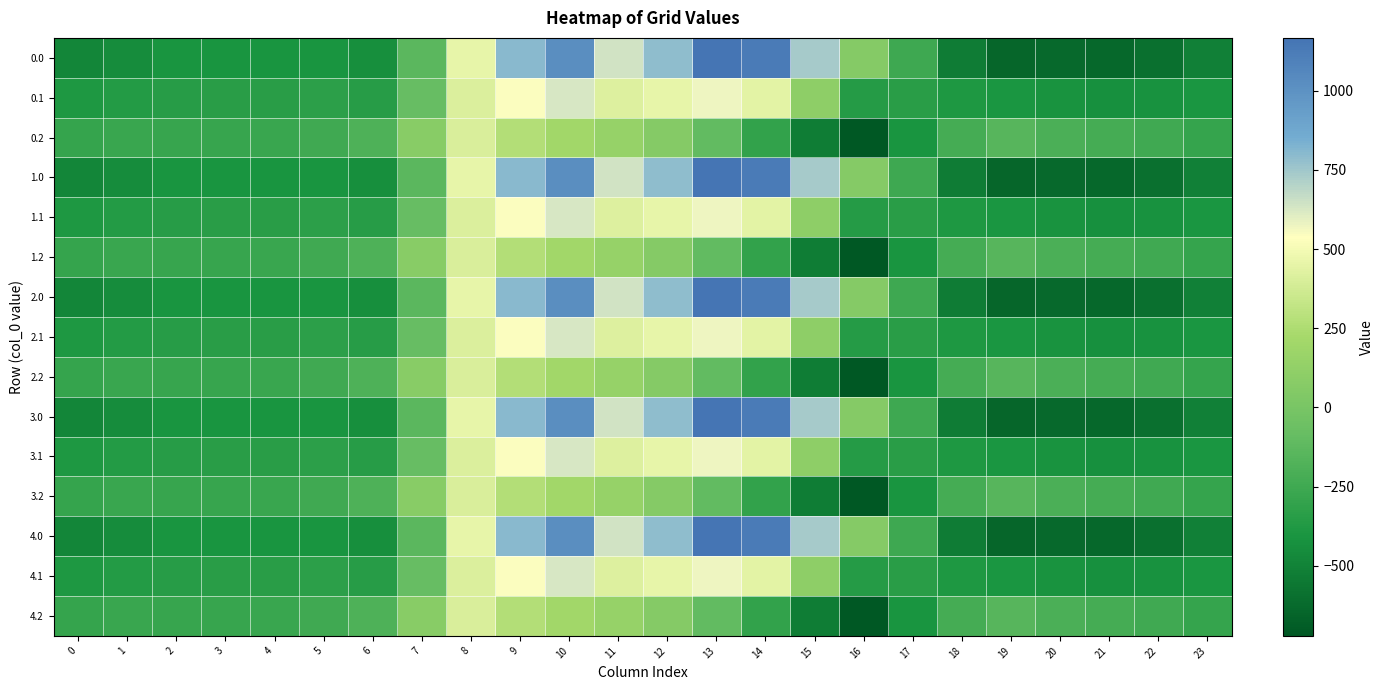

What is the difference between the highest and lowest values at 23?

223.9